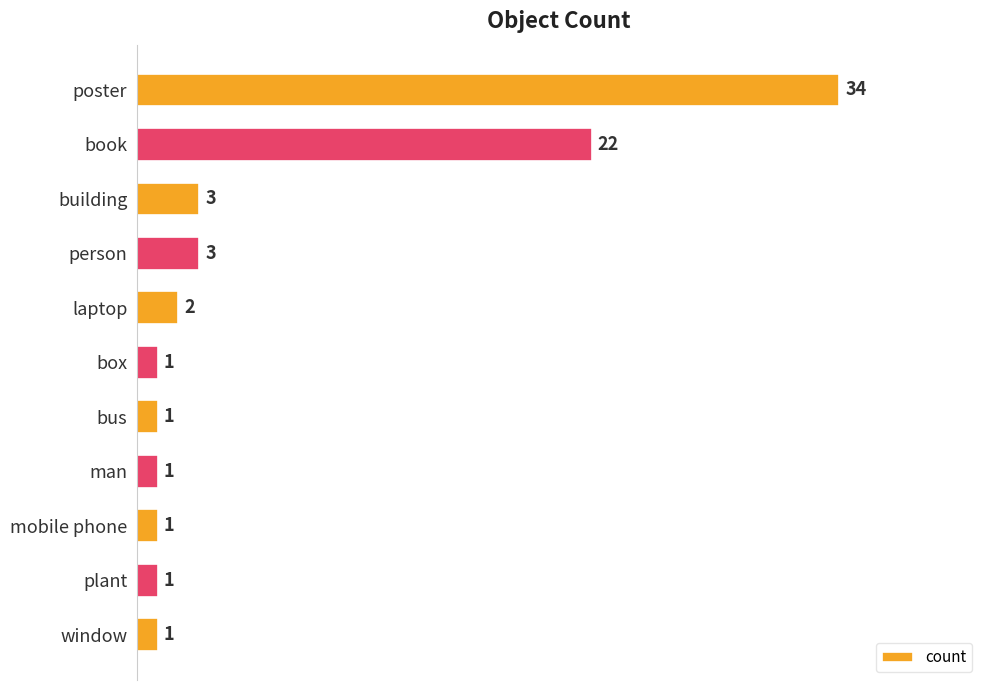

Reading top to bottom, list all the values displayed in this chart.

34	22	3	3	2	1	1	1	1	1	1